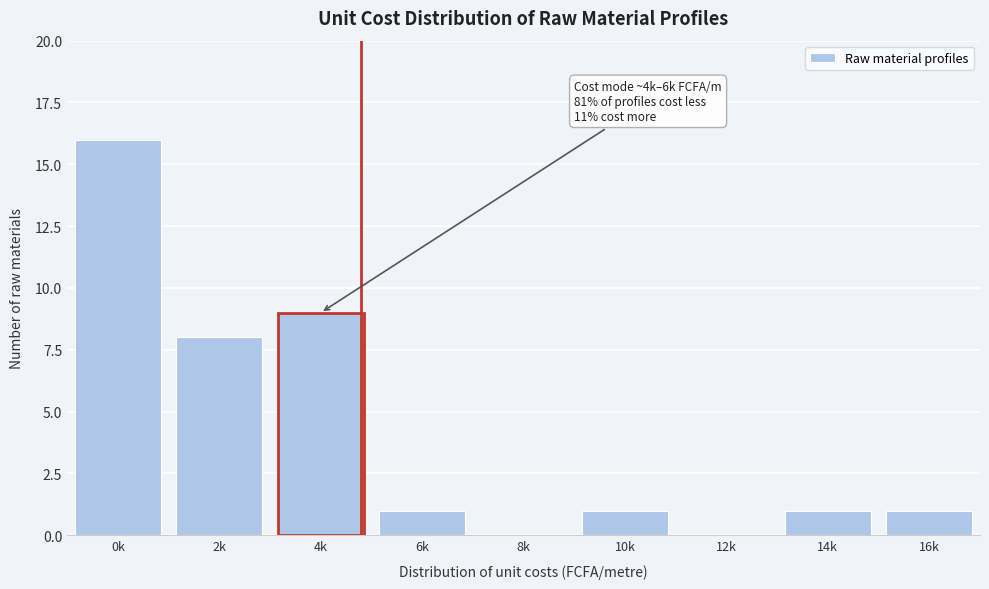

Reading left to right, extract all data points from this chart.

0k=16	2k=8	4k=9	6k=1	8k=0	10k=1	12k=0	14k=1	16k=1